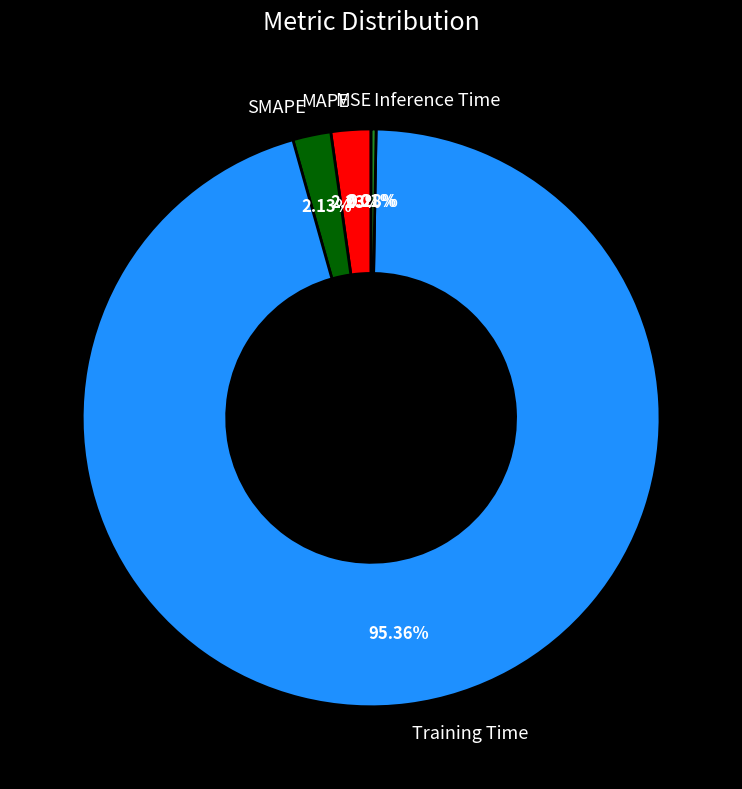

Which slice represents more than half of the pie?

Training Time